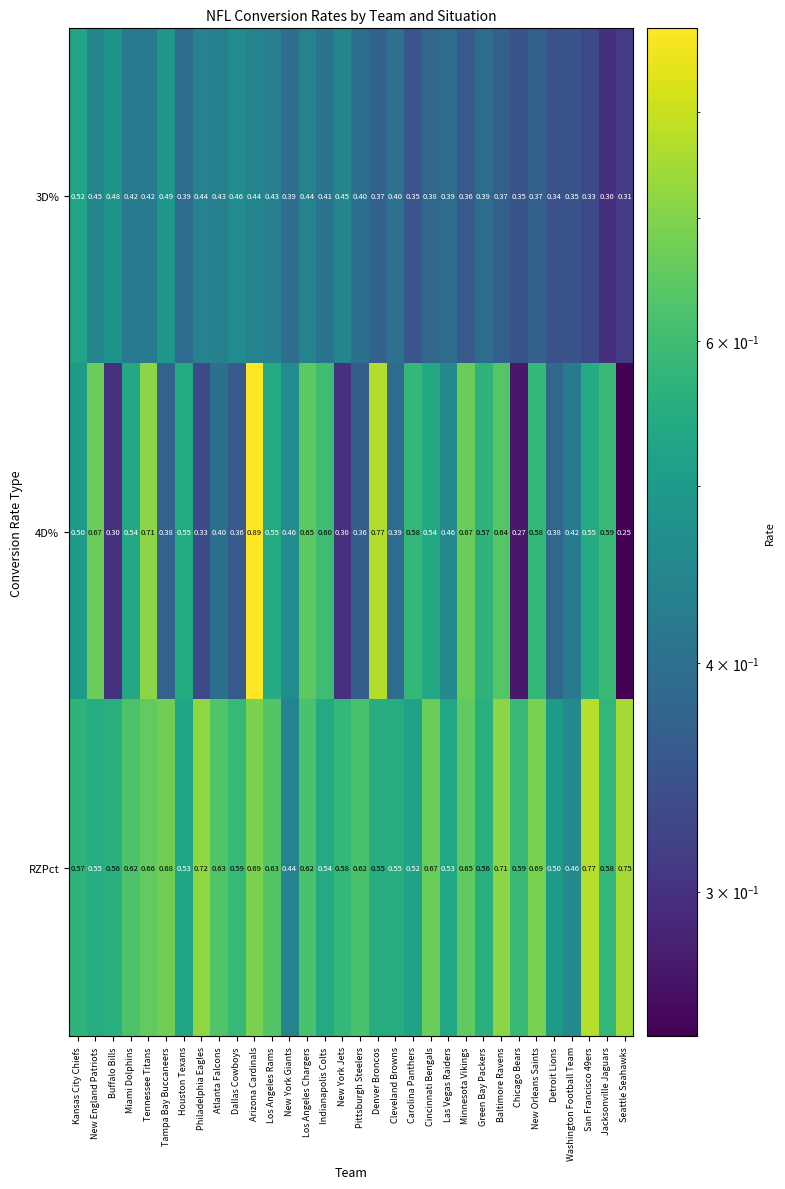

At which category is the sum across all series the highest?

Arizona Cardinals